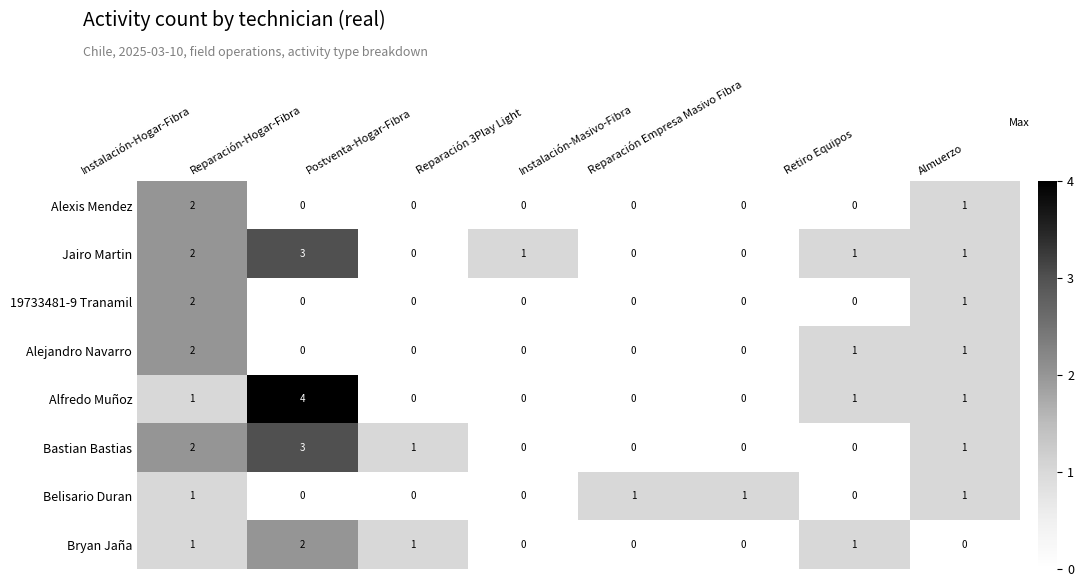

What is the sum of all Bastian Bastias values?

7